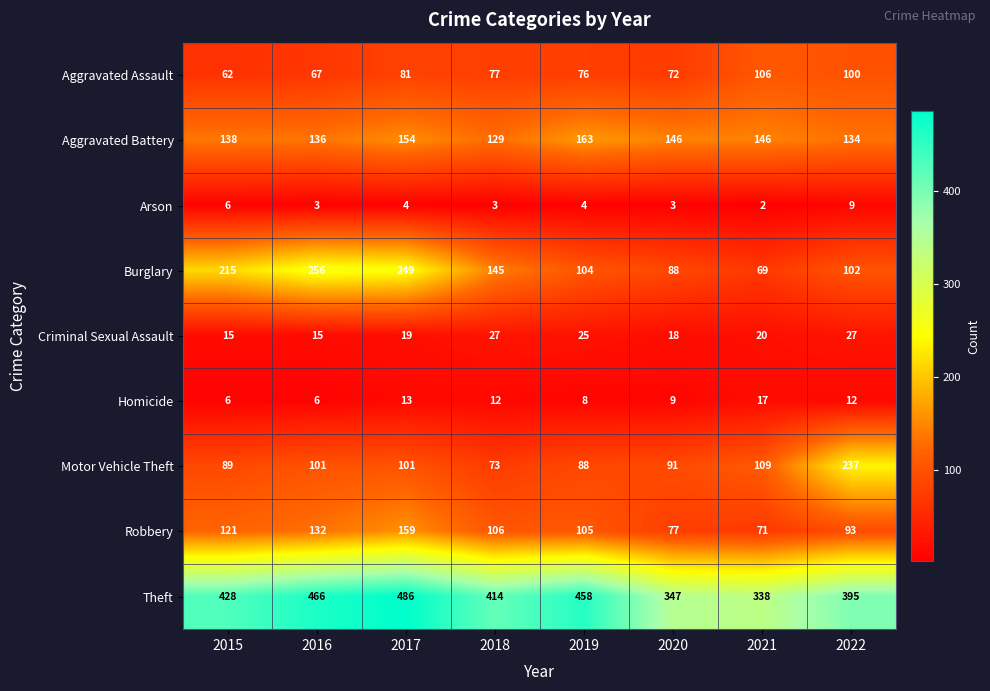

What value does the Robbery series have at 2015, to the nearest 5?

120